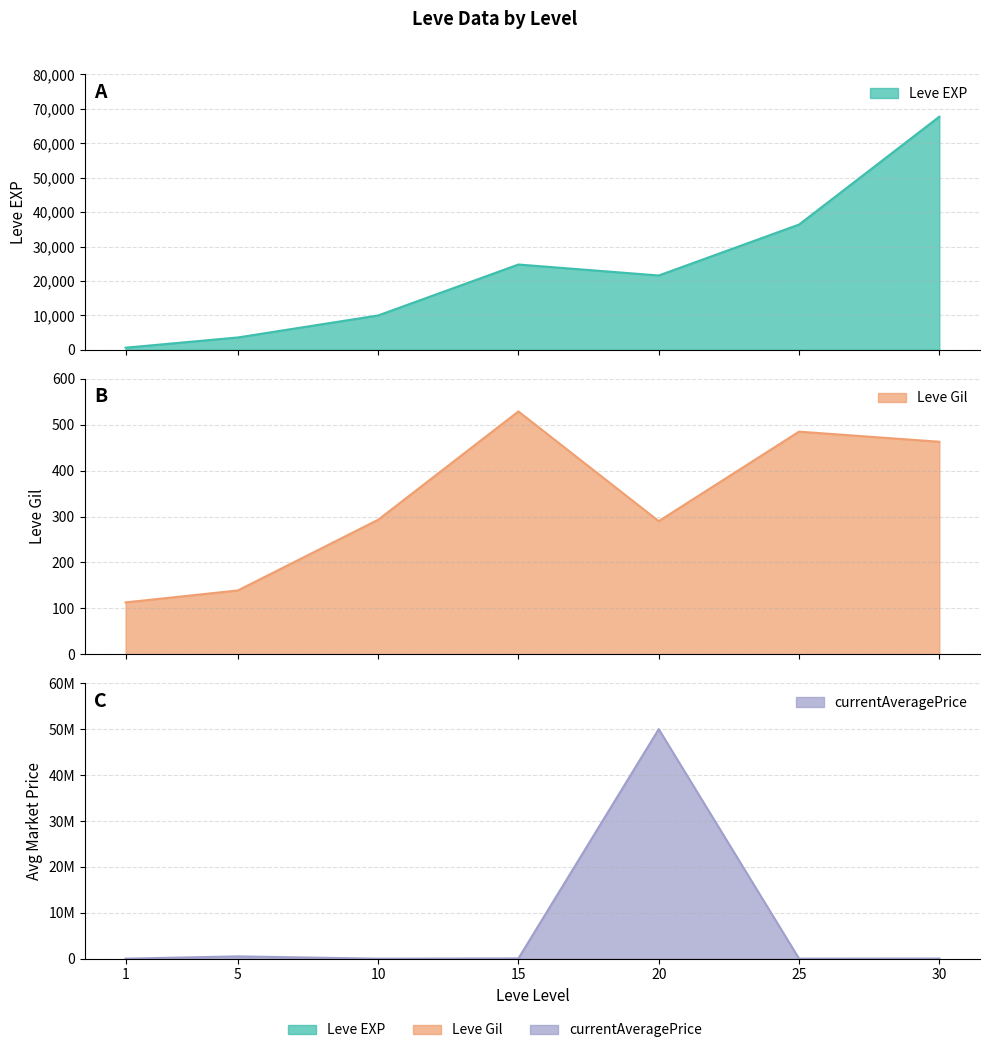

Reading right to left, list all the values displayed in this chart.

Leve EXP: 30=67730.0	25=36390.0	20=21600.0	15=24790.0	10=9990.0	5=3600.0	1=630.0
Leve Gil: 30=463.0	25=485.0	20=290.0	15=529.0	10=293.0	5=139.0	1=113.0
currentAveragePrice: 30=33000.0	25=12000.0	20=50000000.0	15=58333.0	10=450.0	5=500000.0	1=3745.6